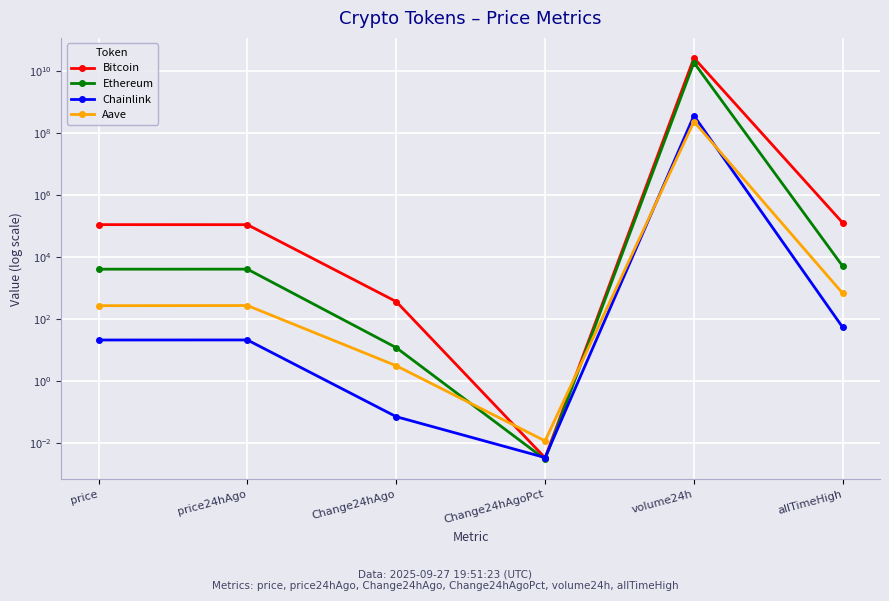

What is the total value across all series at volume24h?

44941629036.0